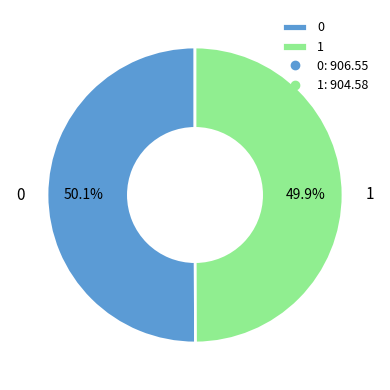

How much of the chart is everything except 1?

50.1%